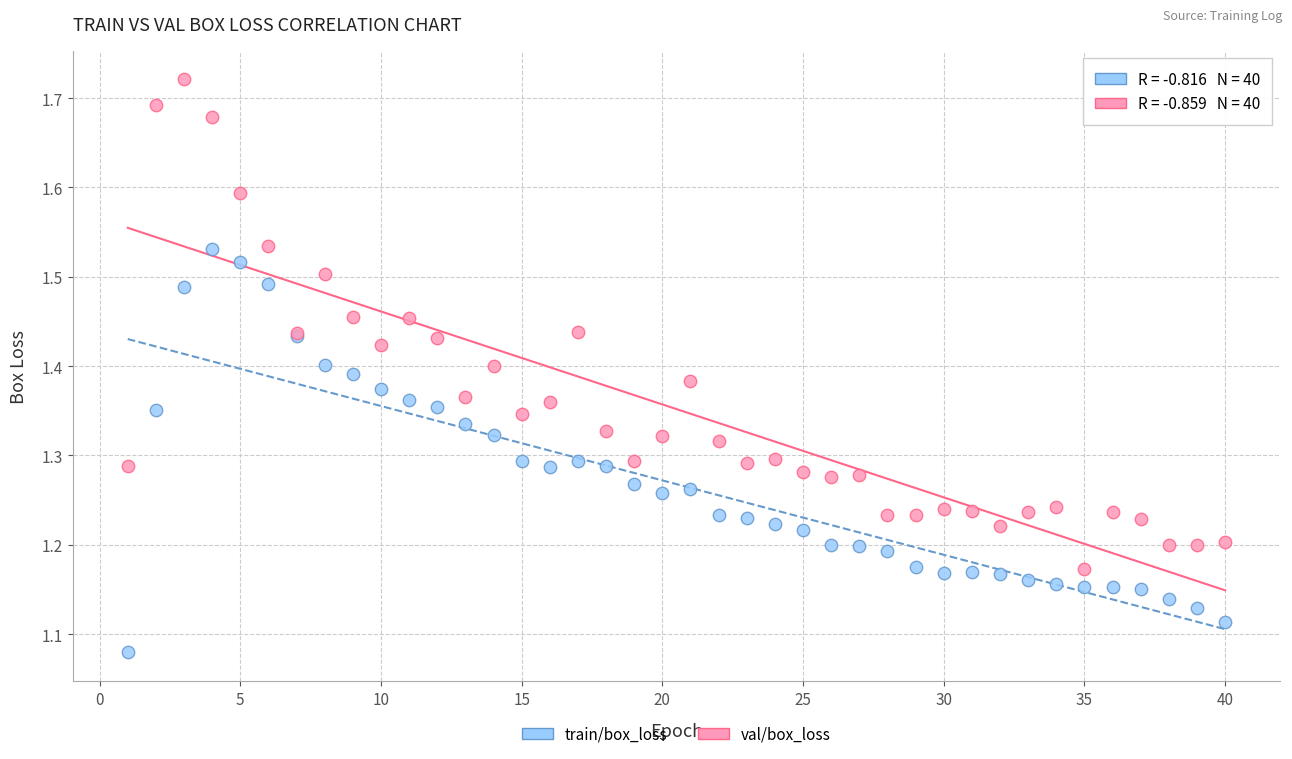

Which series reaches the minimum Y coordinate?

train/box_loss